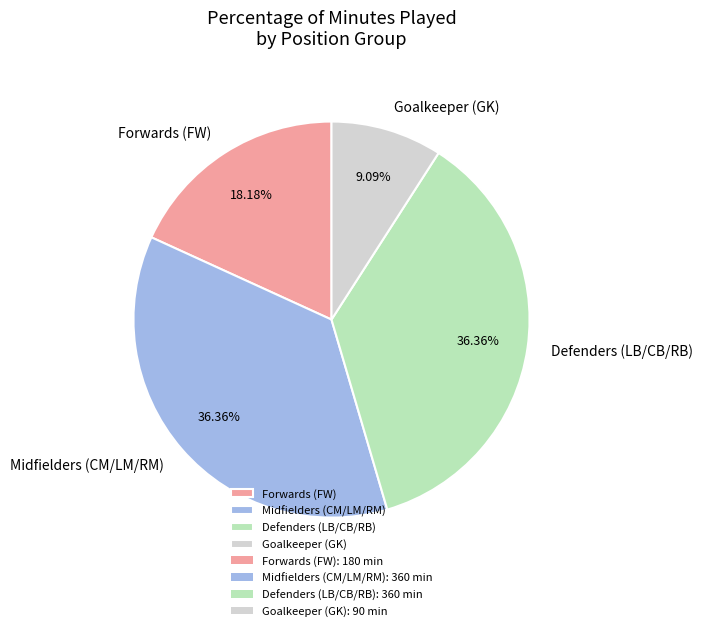

Do Forwards (FW) and Goalkeeper (GK) together represent more than half of the pie?

No